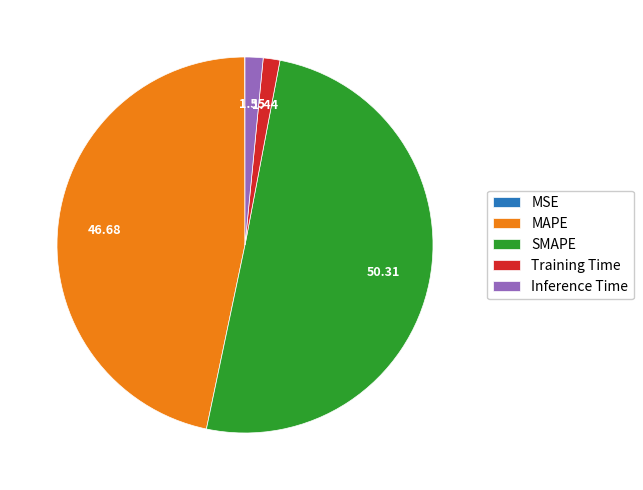

Which category has the biggest portion of the pie?

SMAPE